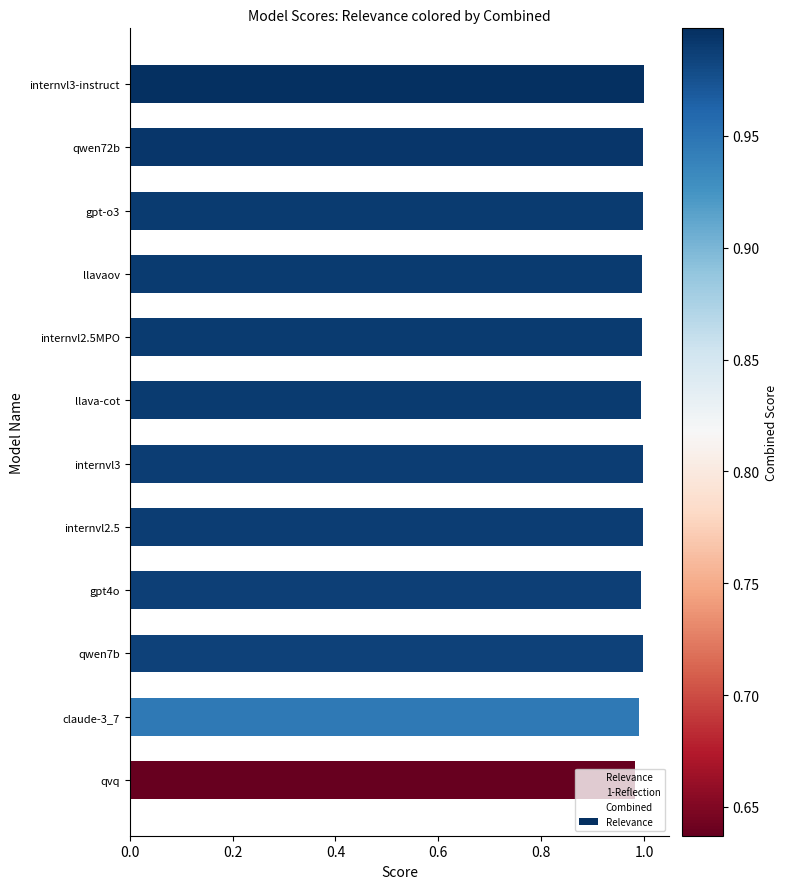

The chart shows a value of 1.0 at qvq. True or false?

True